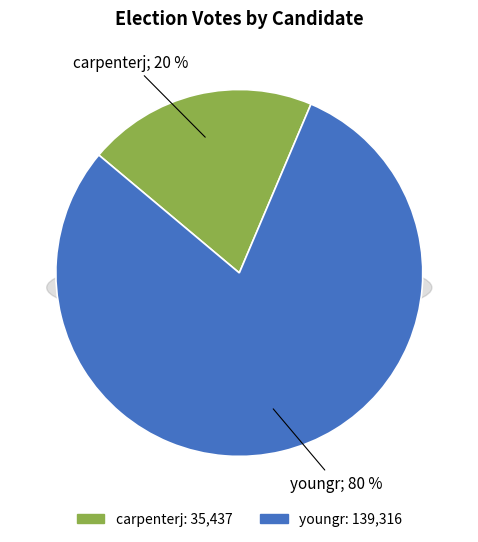

Rank the categories by value from lowest to highest.

carpenterj, youngr